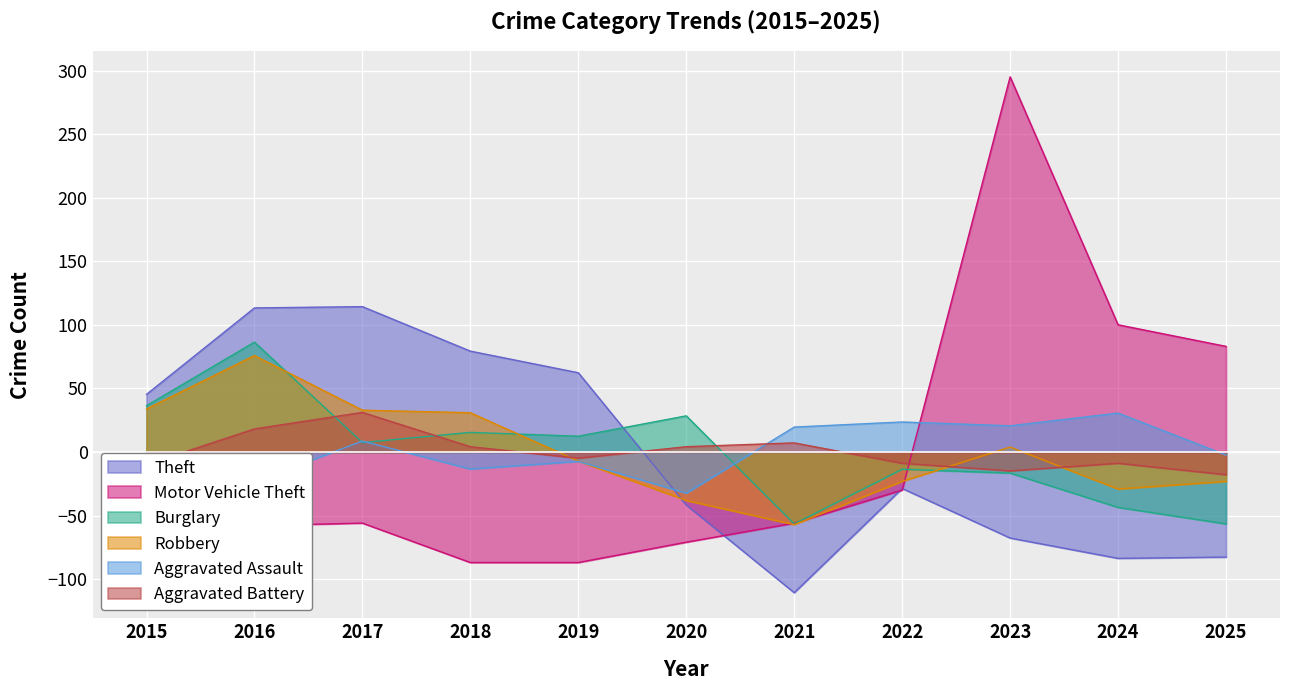

What is the difference between the maximum and minimum values in the Burglary series?

143.0